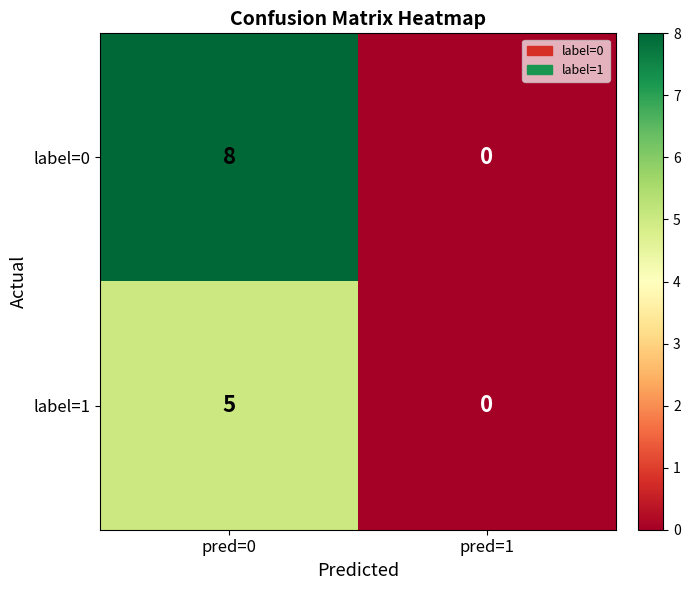

What is the difference between the label=0 values at pred=0 and pred=1?

8